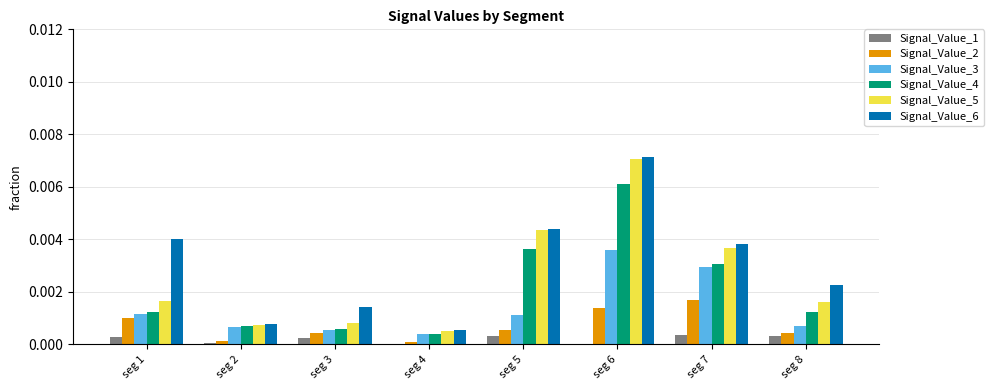

The Signal_Value_3 series shows 0.0 at seg 4. True or false?

True